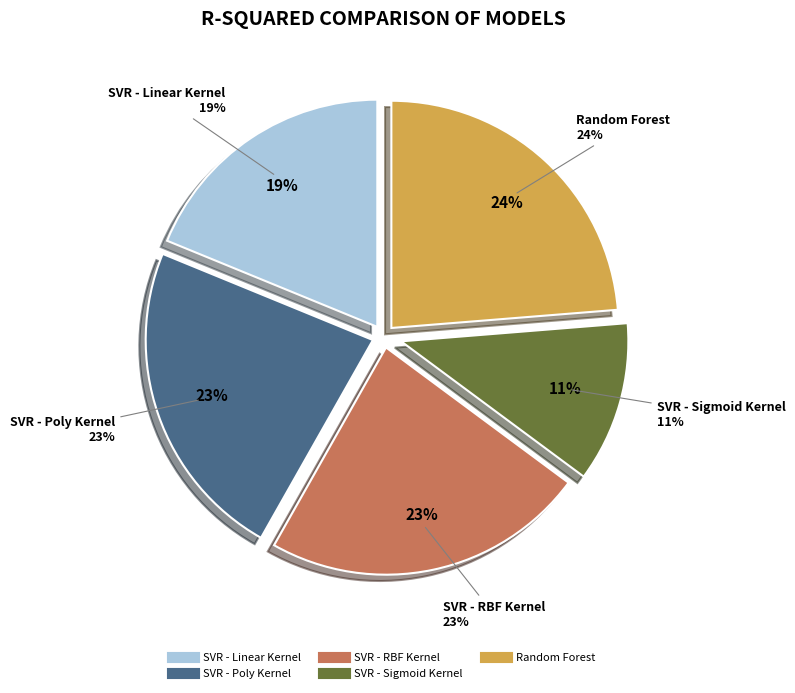

To the nearest percent, what portion does SVR - Poly Kernel represent?

23%